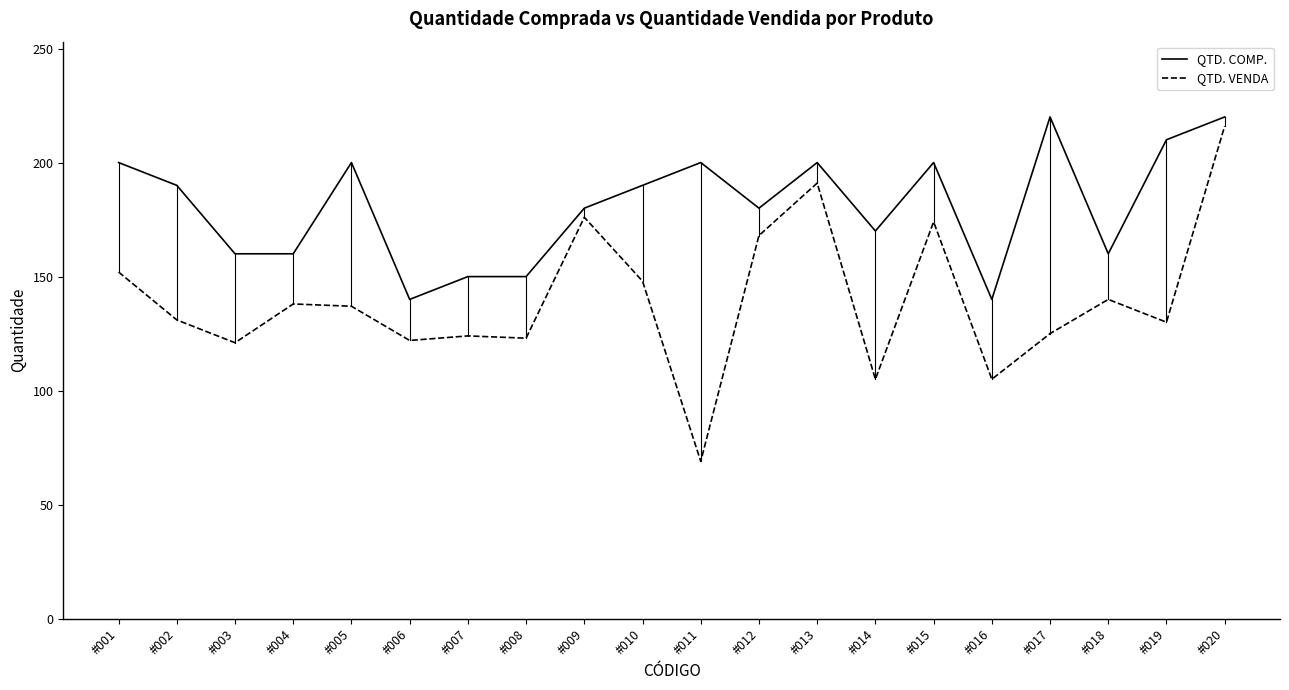

What is the difference between the highest and lowest values at #015?

26